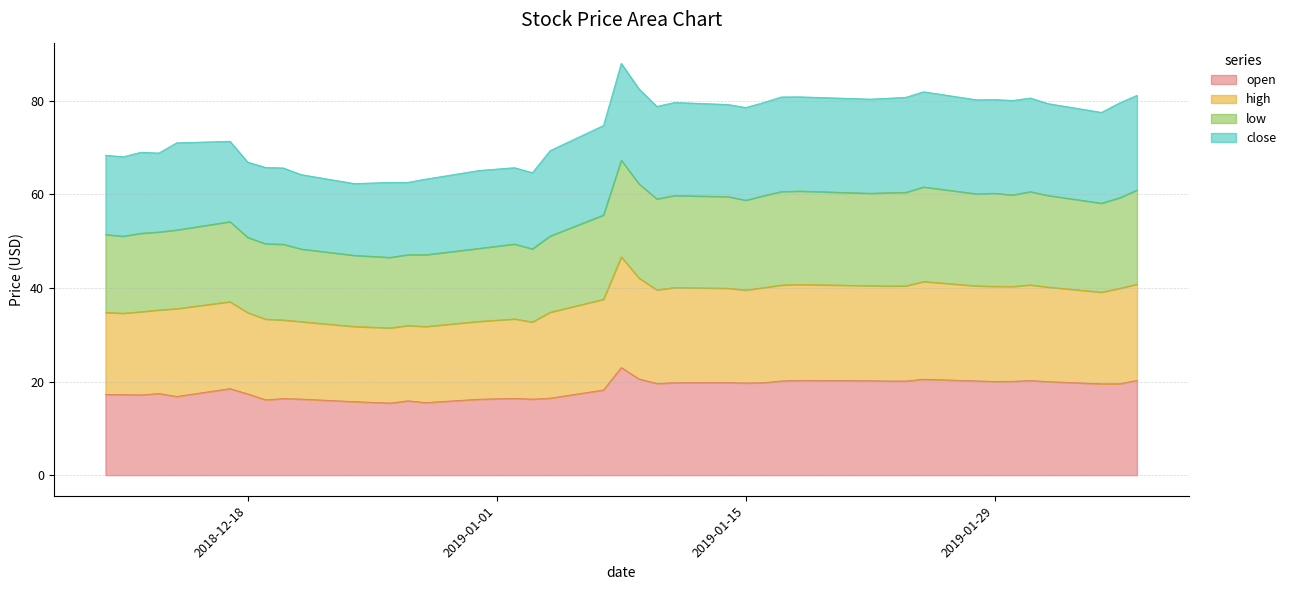

What is the sum of all open values?

739.8